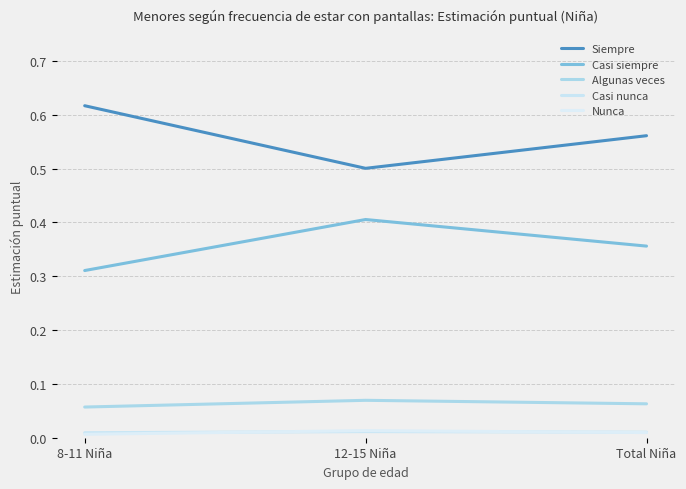

Rank the categories by Casi nunca value from lowest to highest.

8-11 Niña, Total Niña, 12-15 Niña